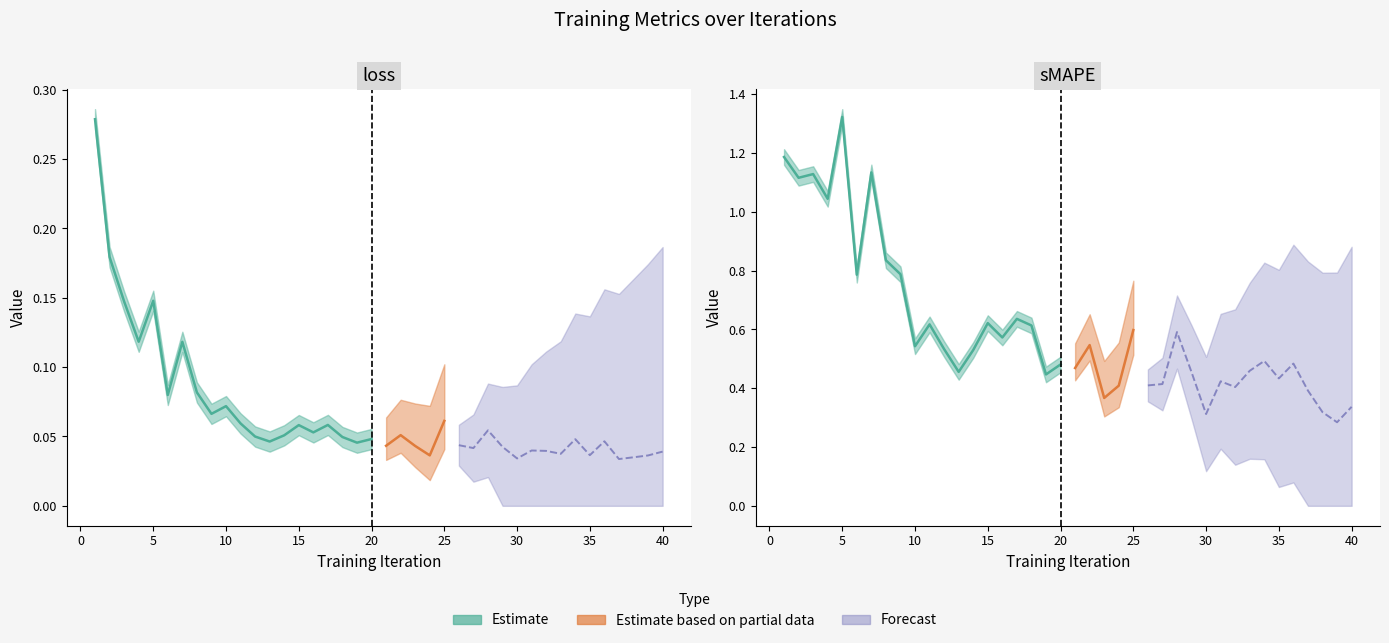

Which series has the largest range (max minus min)?

sMAPE